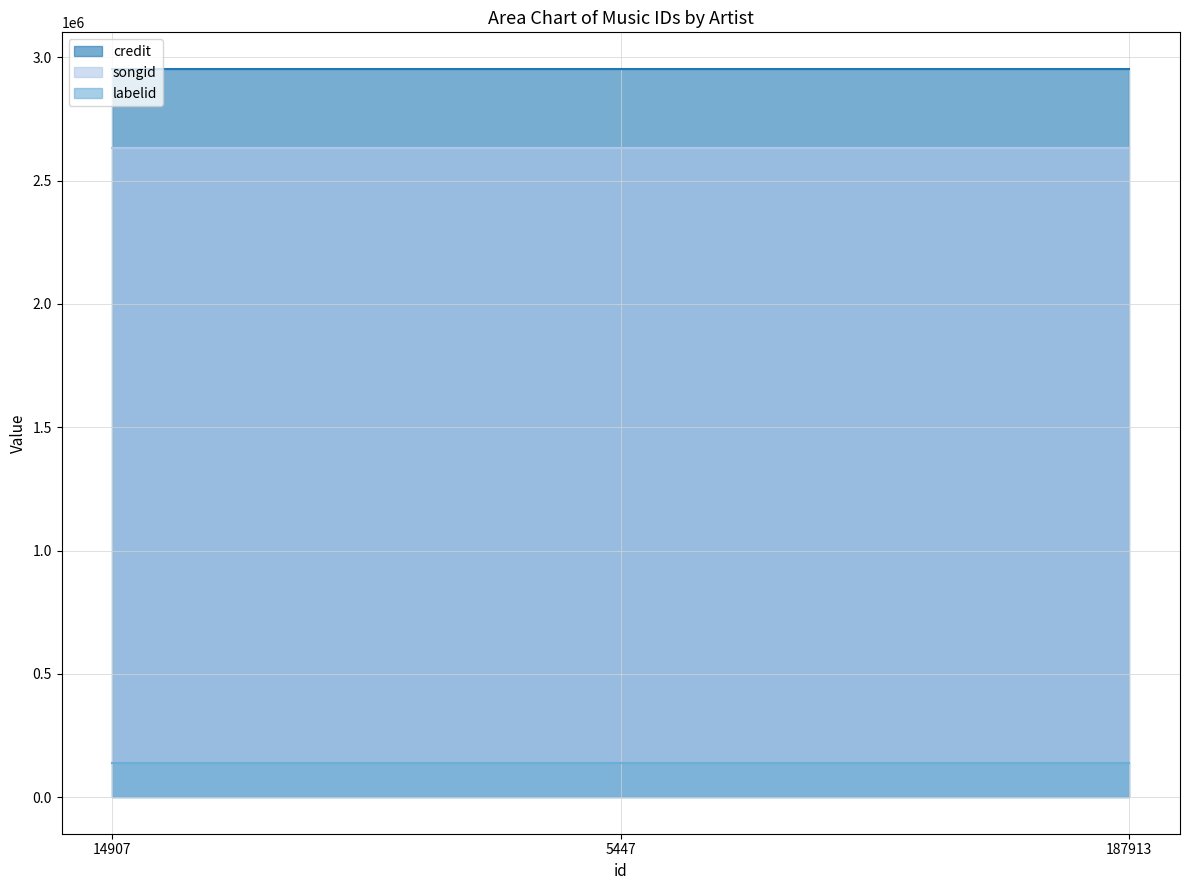

What is the label of the 1st point from the left?

14907